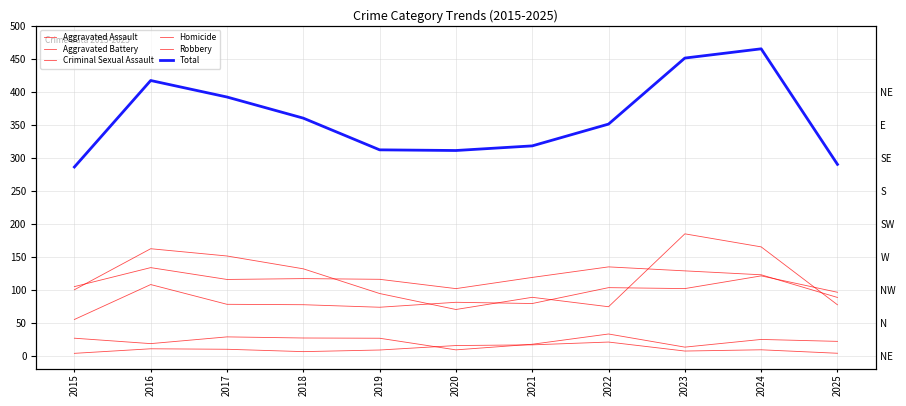

How many data points in Total are above 351?

5